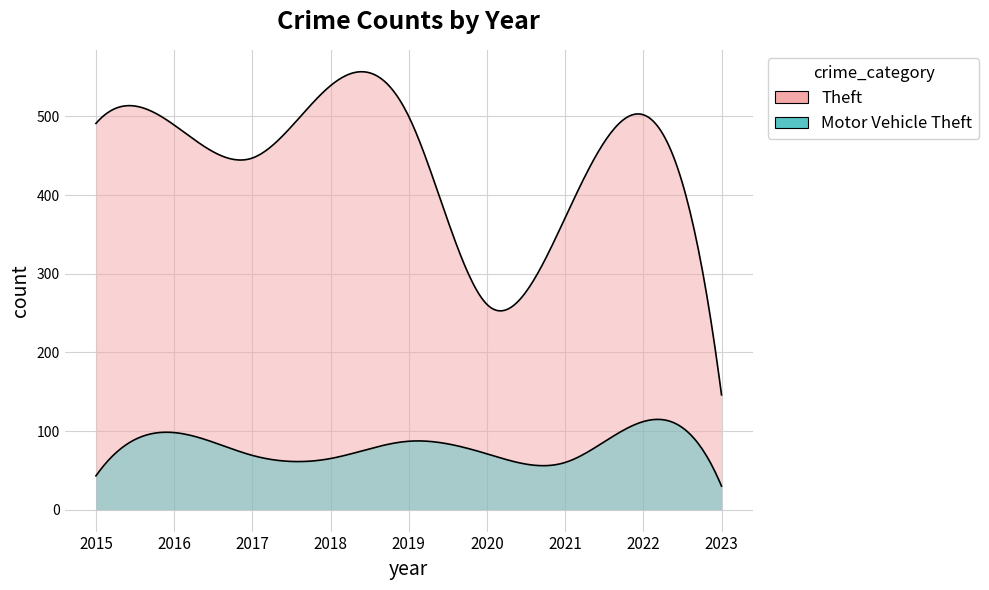

At which label does Theft reach its minimum?

2023